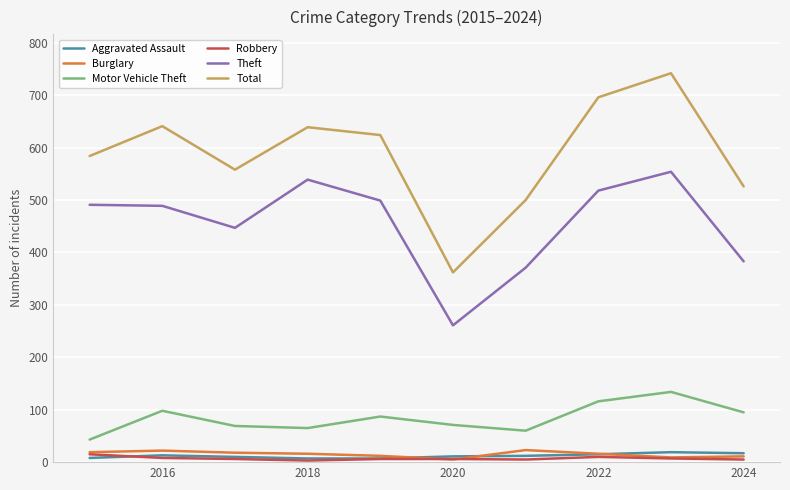

True or false: Total and Robbery intersect in this chart.

False